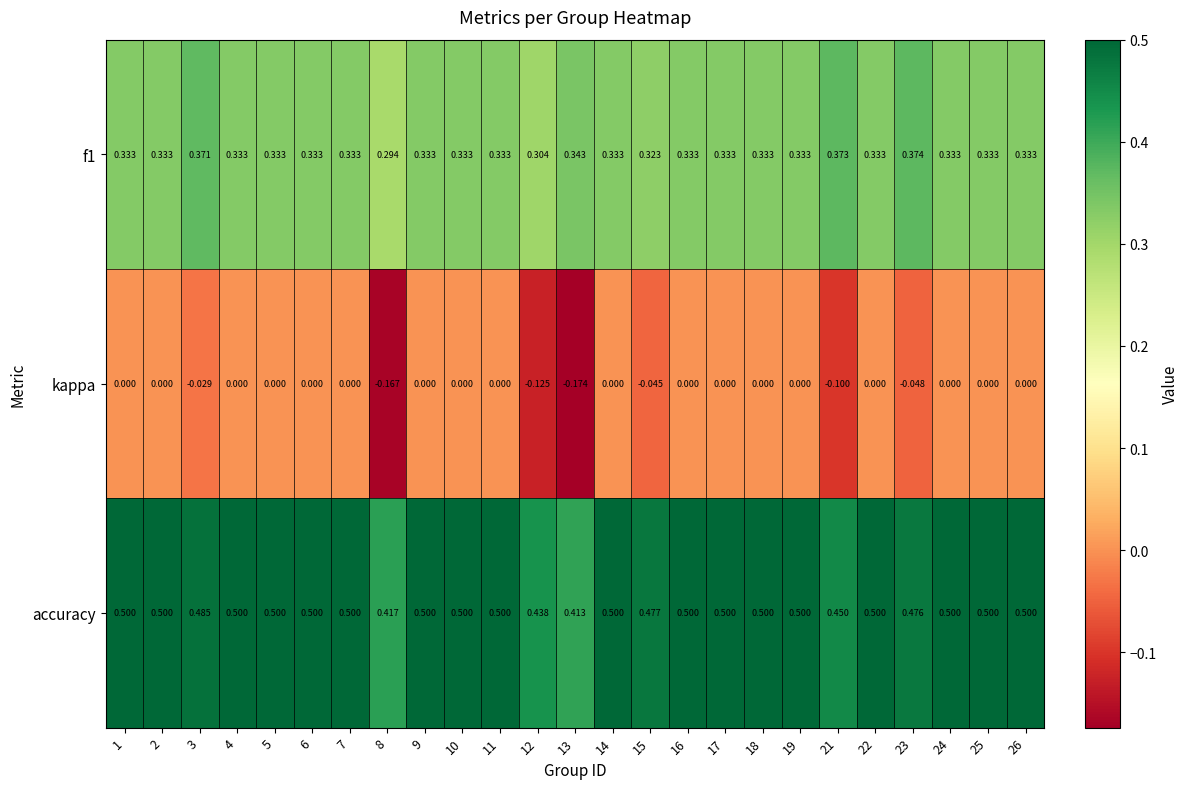

Is the value of kappa at 3 greater than the value of accuracy at 26?

No